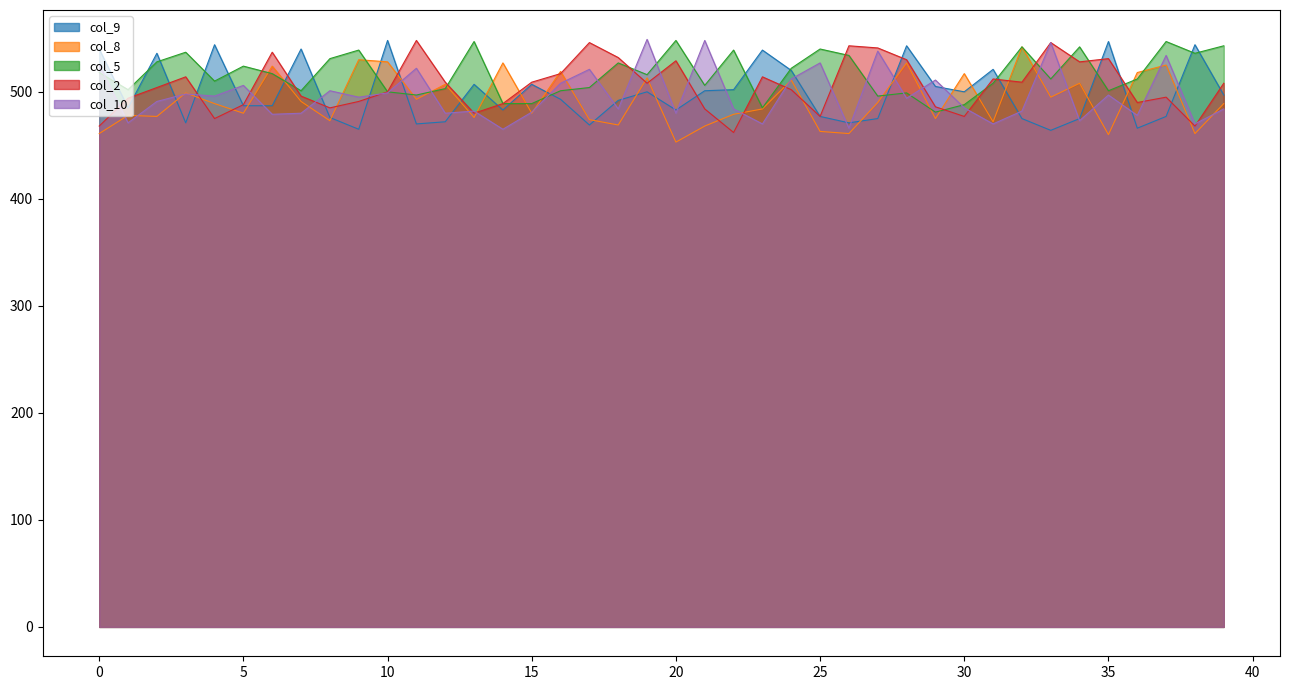

How many interior local peaks does the col_9 series have?

12